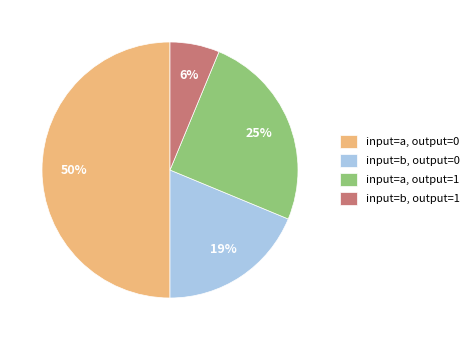

How many segments does this pie chart have?

4